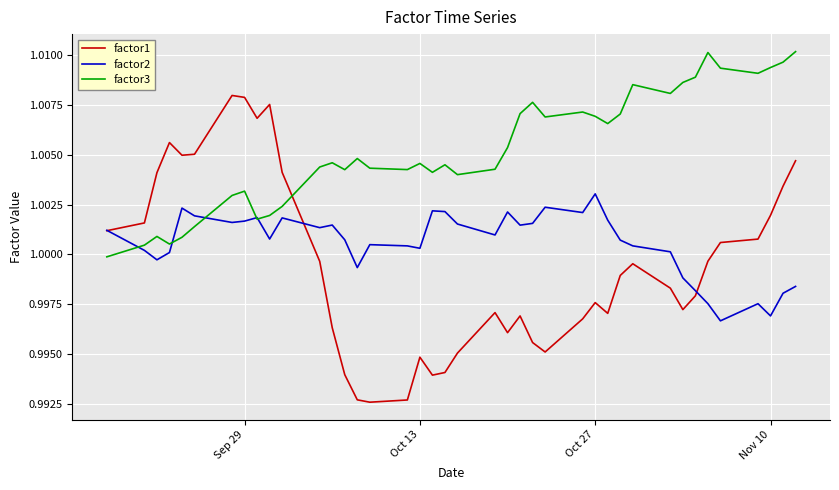

True or false: factor1 and factor3 intersect in this chart.

True